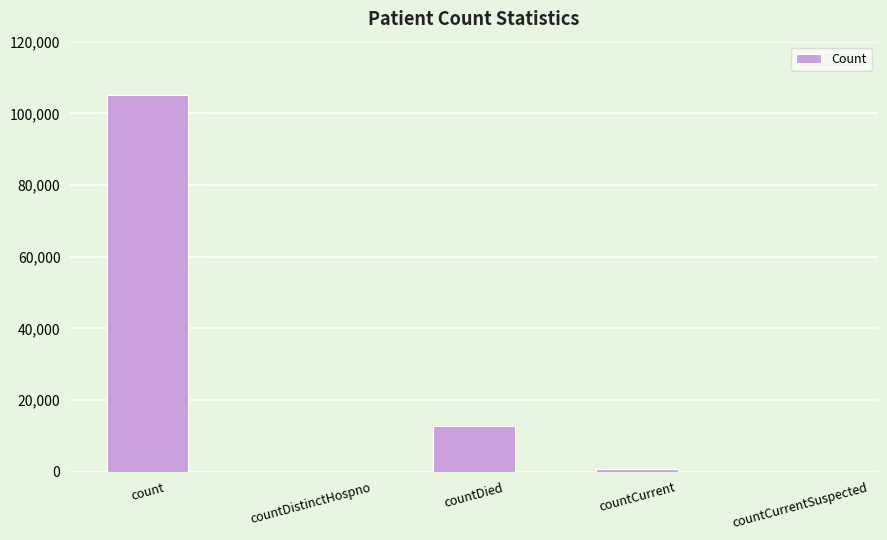

What is the sum of all values?

118405